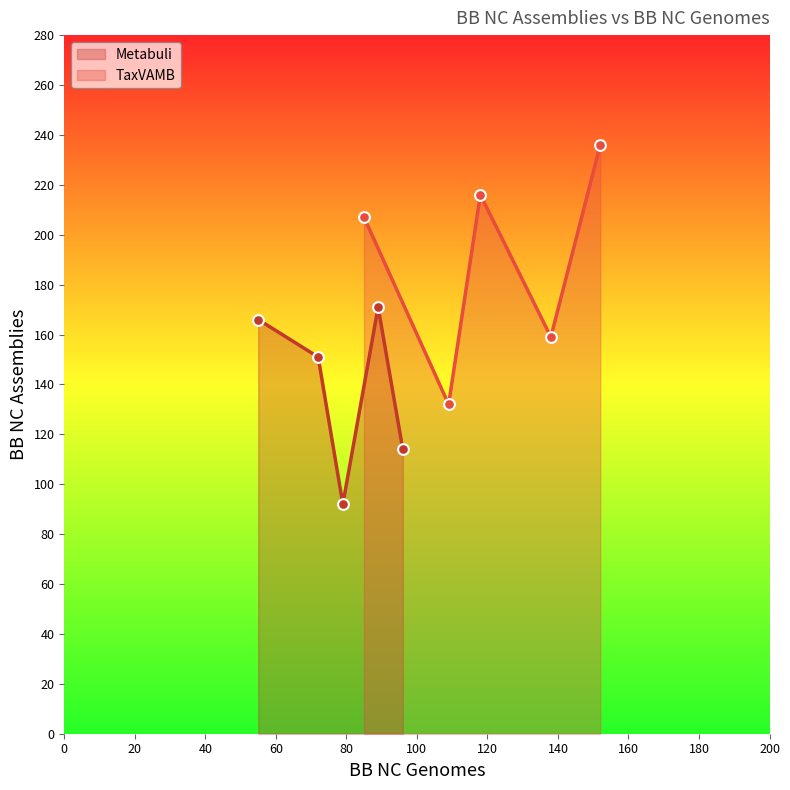

At how many categories does at least one series exceed 154?

4